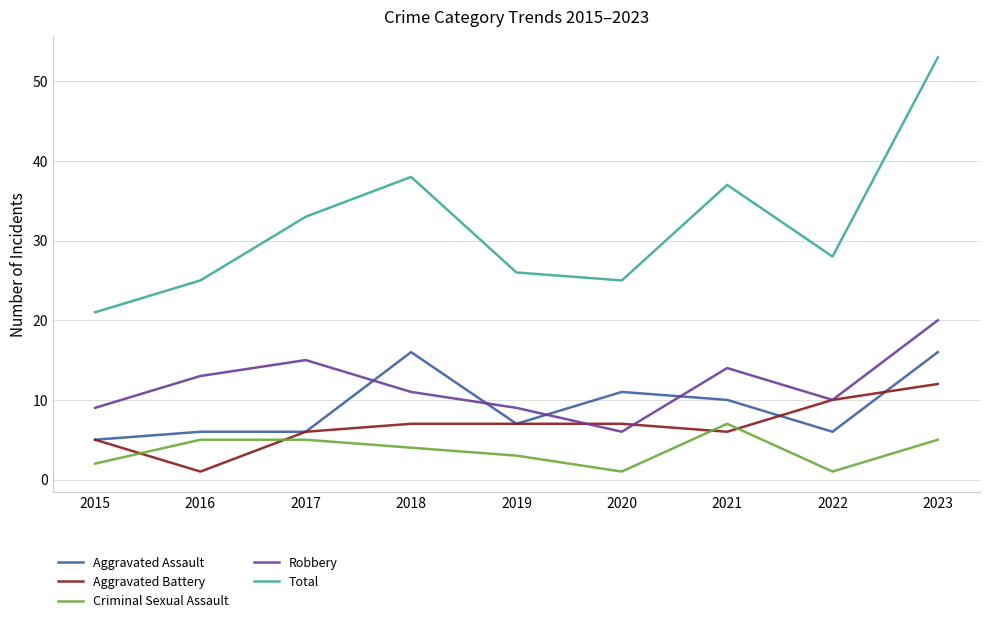

What is the highest value of the Criminal Sexual Assault series?

7